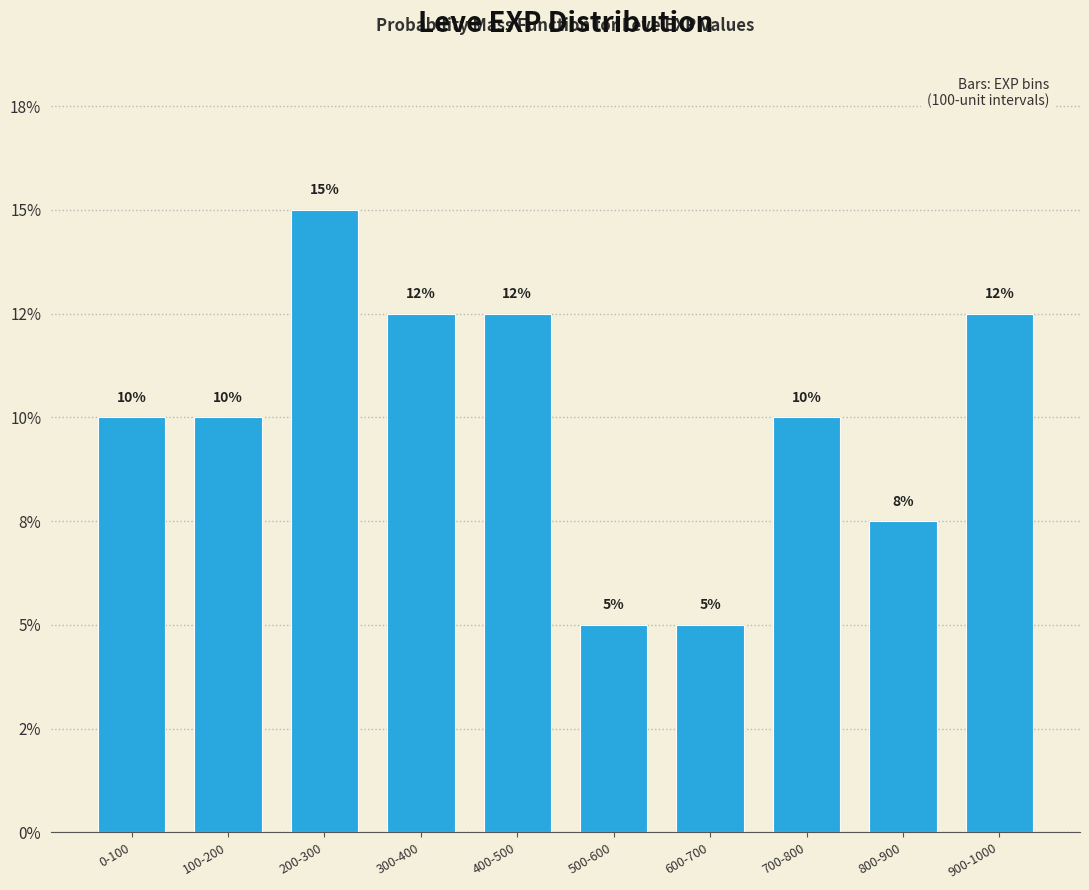

Are the bars horizontal?

No